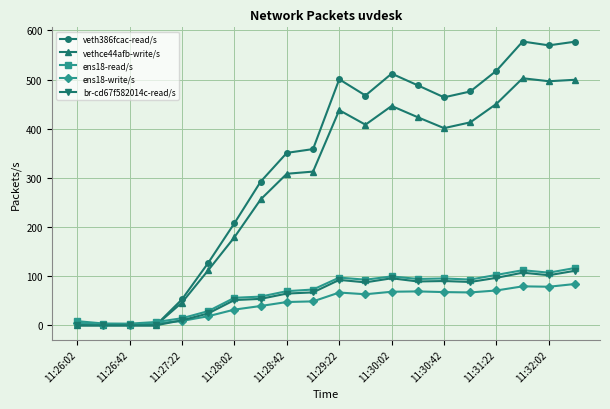

Which series has the largest total across all categories?

veth386fcac-read/s